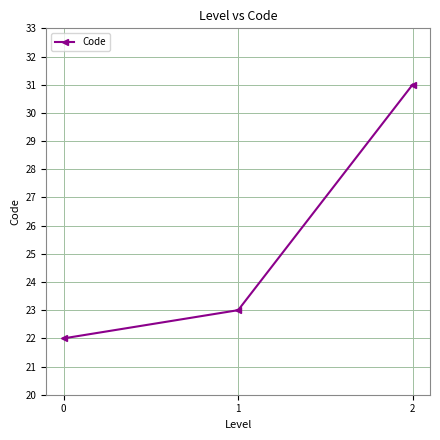

Reading left to right, what are all the values shown in this chart?

22	23	31